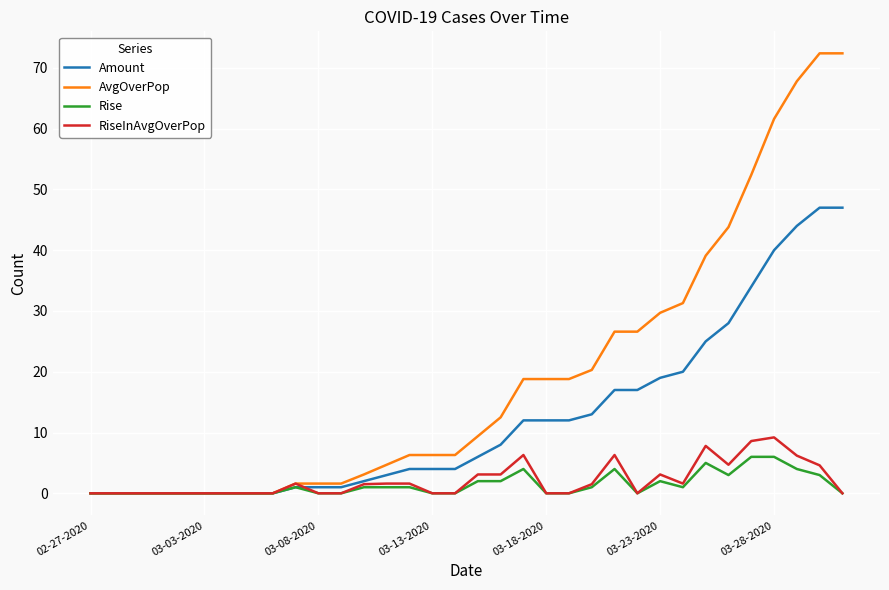

What is the maximum value for Rise?

6.0